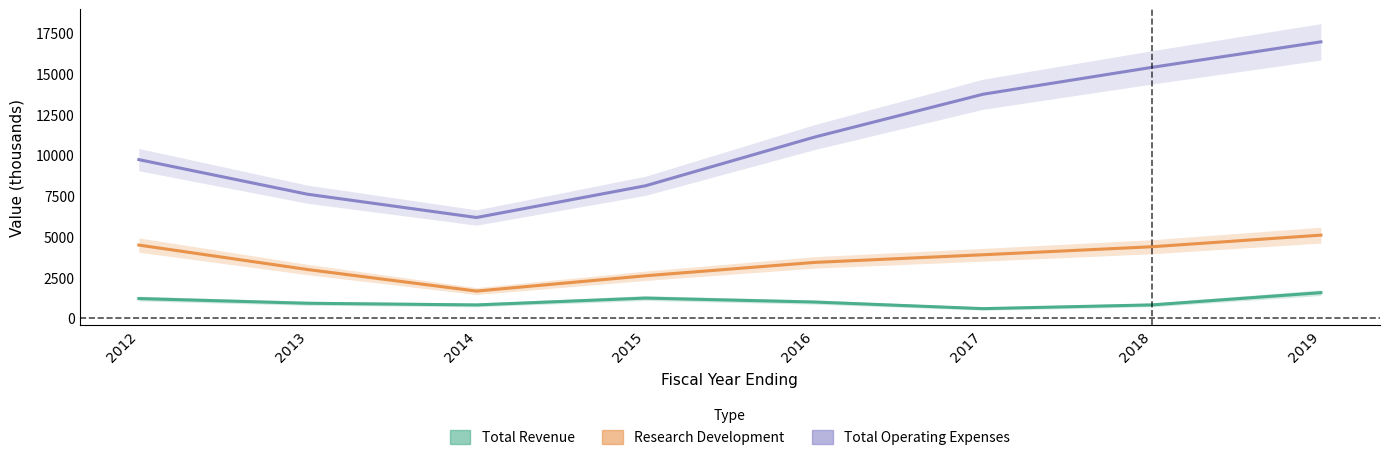

Which has a higher value, 2014 or 2015?

2015